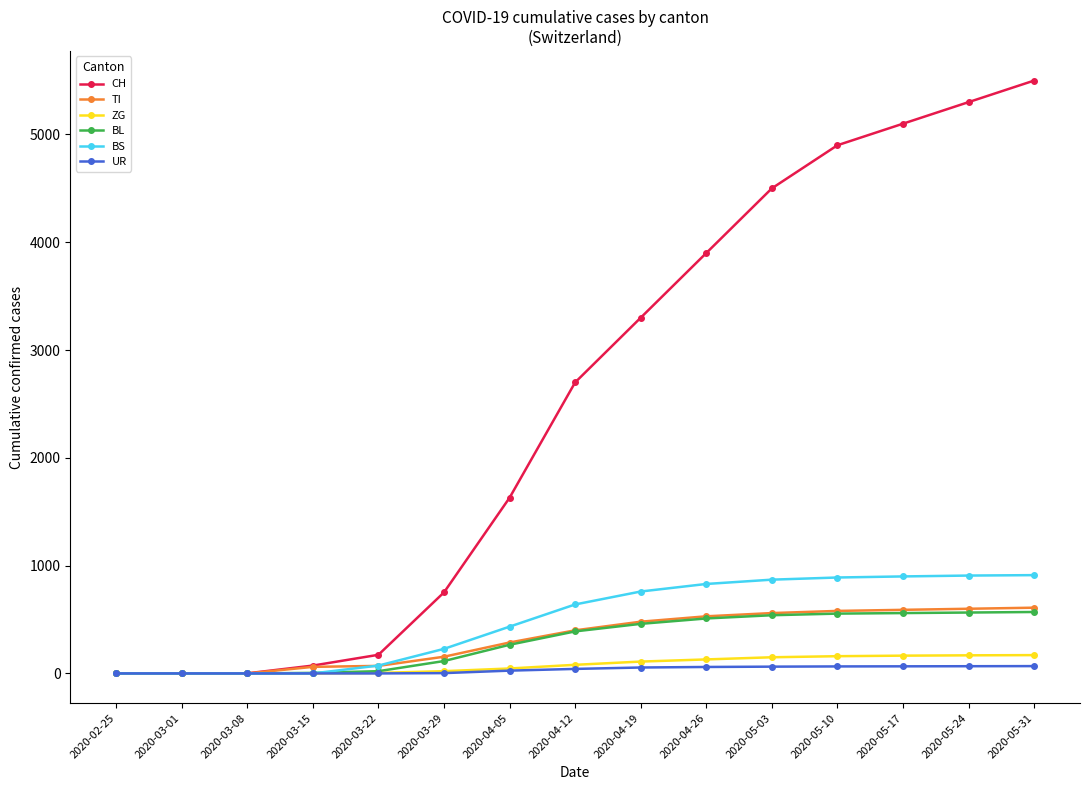

Which series has the widest spread of values?

CH